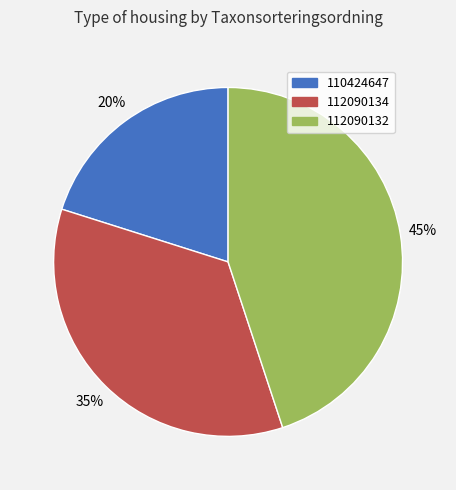

What percentage is the 110424647 slice, to the nearest percent?

20%